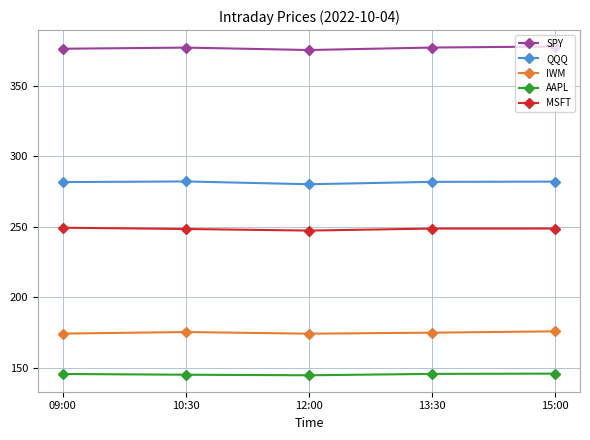

What is the lowest value of the QQQ series?

280.2